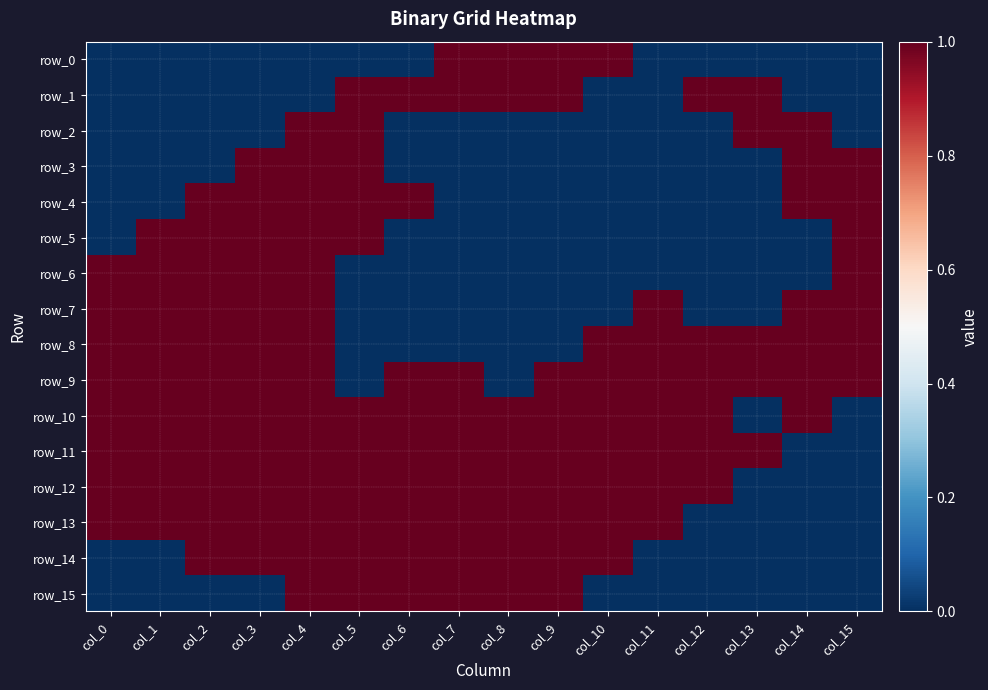

What is the sum of the row_6 values at col_9 and col_4?

1